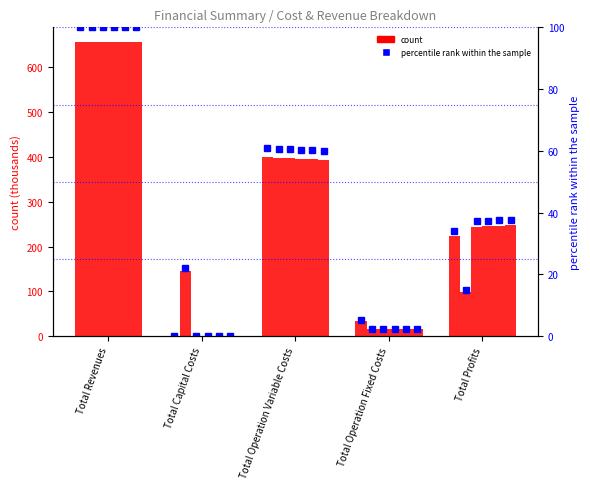

At which label is col_4 closest to 328?

Total Operation Variable Costs